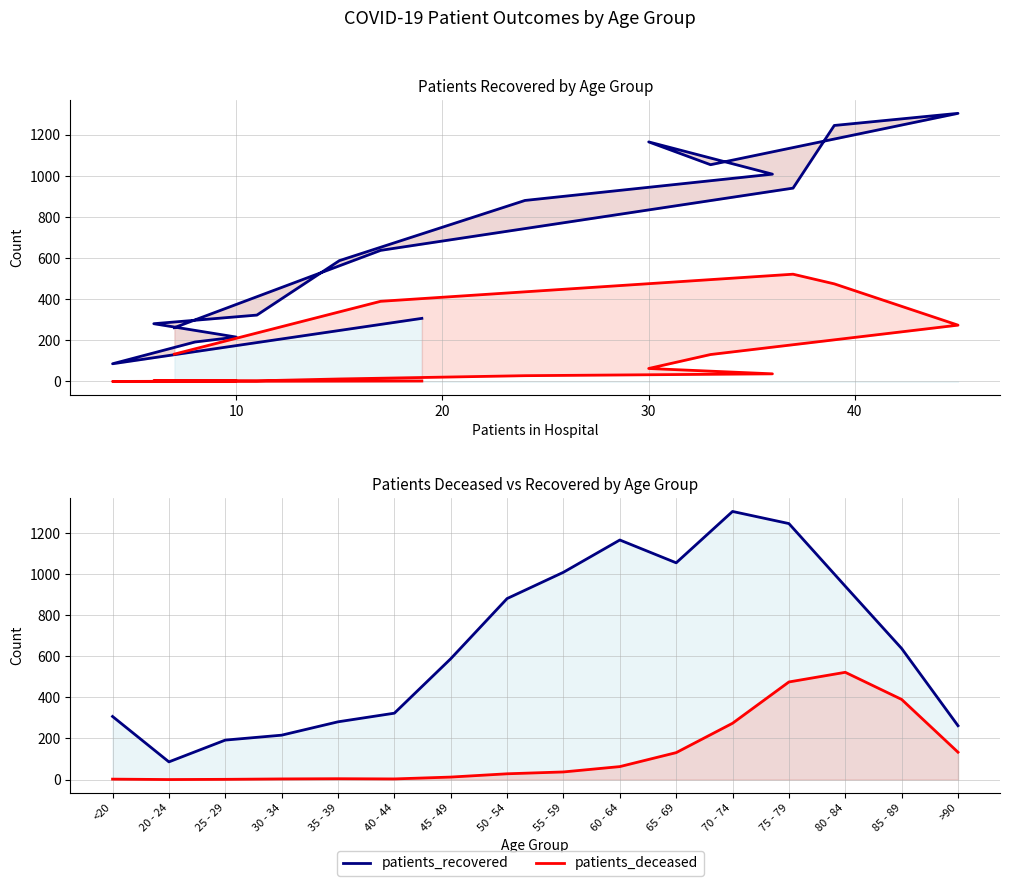

True or false: patients_recovered and patients_deceased cross at least once.

False